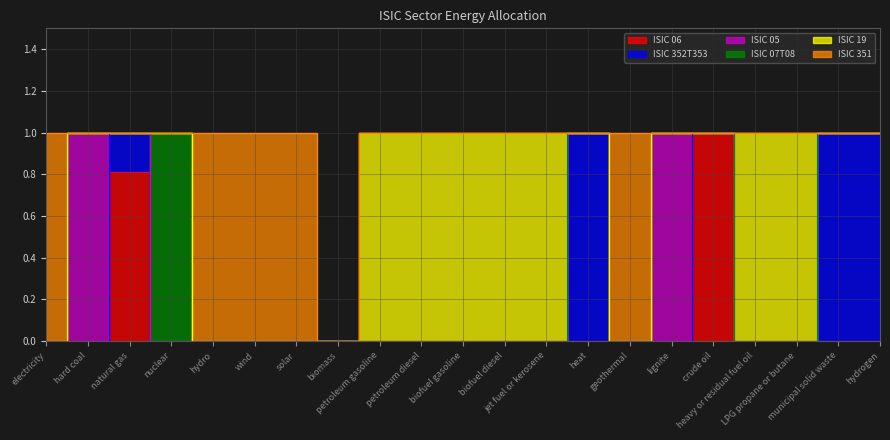

True or false: ISIC 351 has a value of 0.0 at heat.

True